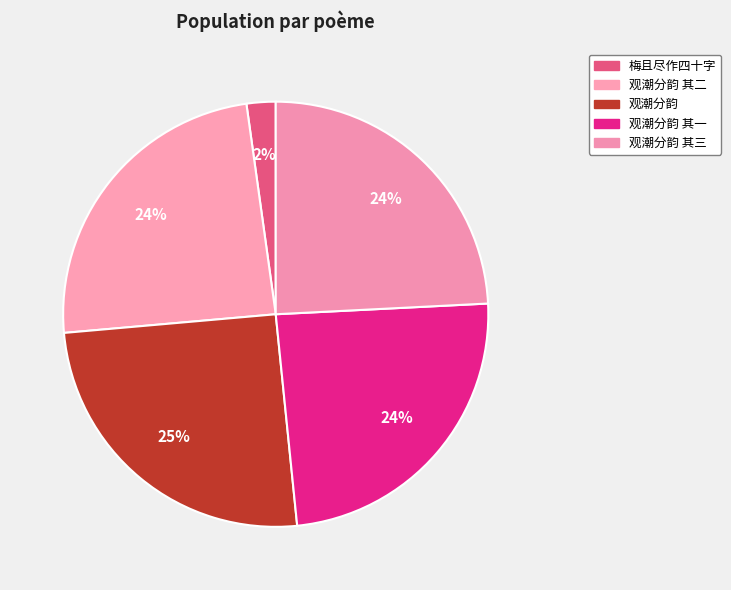

How many slices are in this pie chart?

5